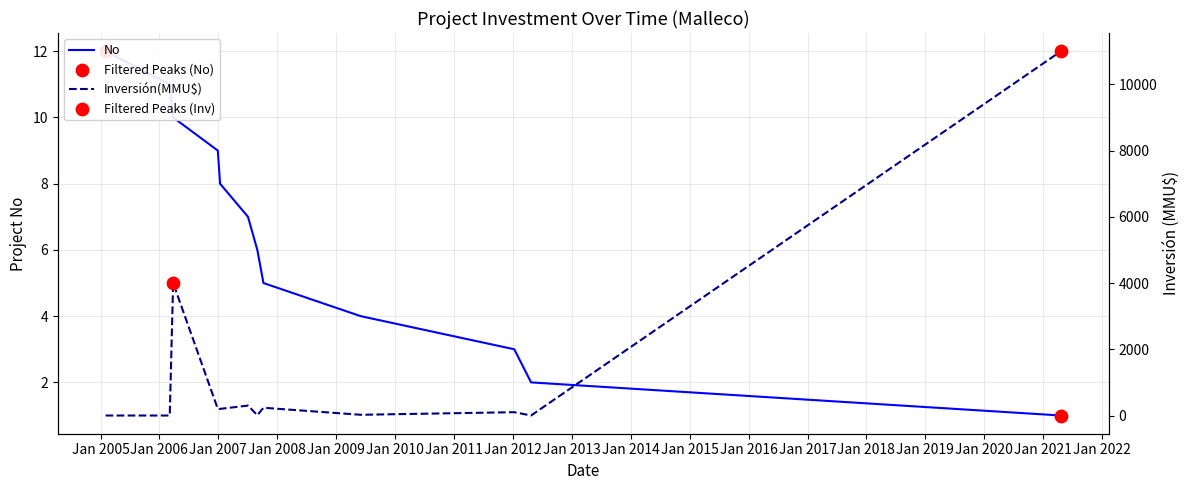

Which series contains the lowest Y value?

Inversión(MMU$)